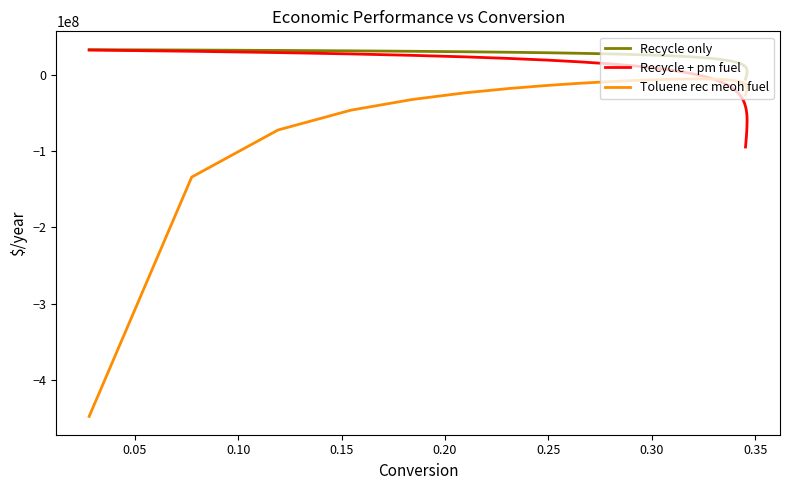

What is the smallest value displayed?

-447706126.6